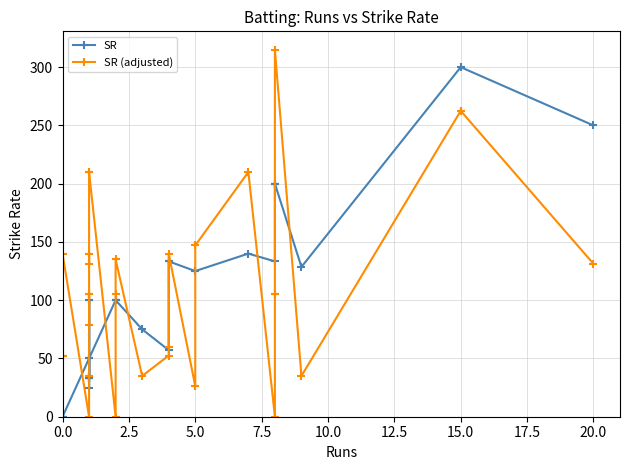

What is the difference between the maximum and minimum values in the SR series?

300.0